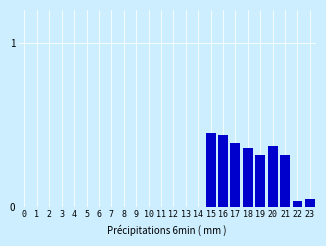

What is the change in value from 7 to 18?

+0.4